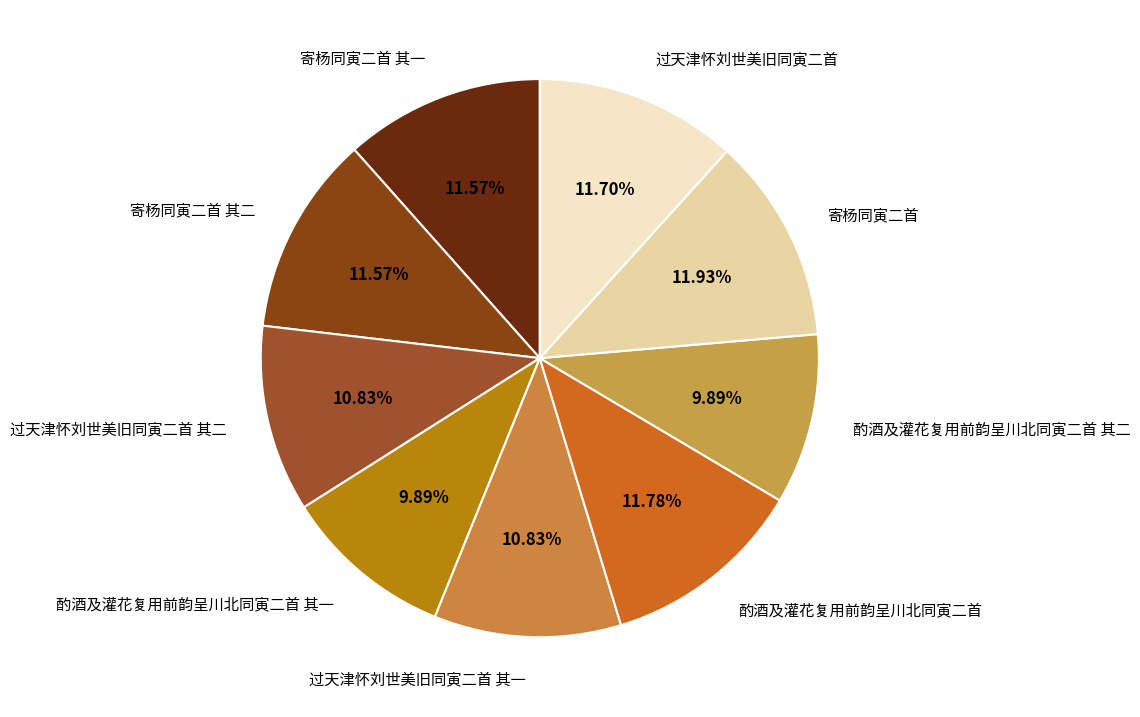

Approximately how many times larger is the value at 寄杨同寅二首 其二 compared to 酌酒及灌花复用前韵呈川北同寅二首 其一?

1.2